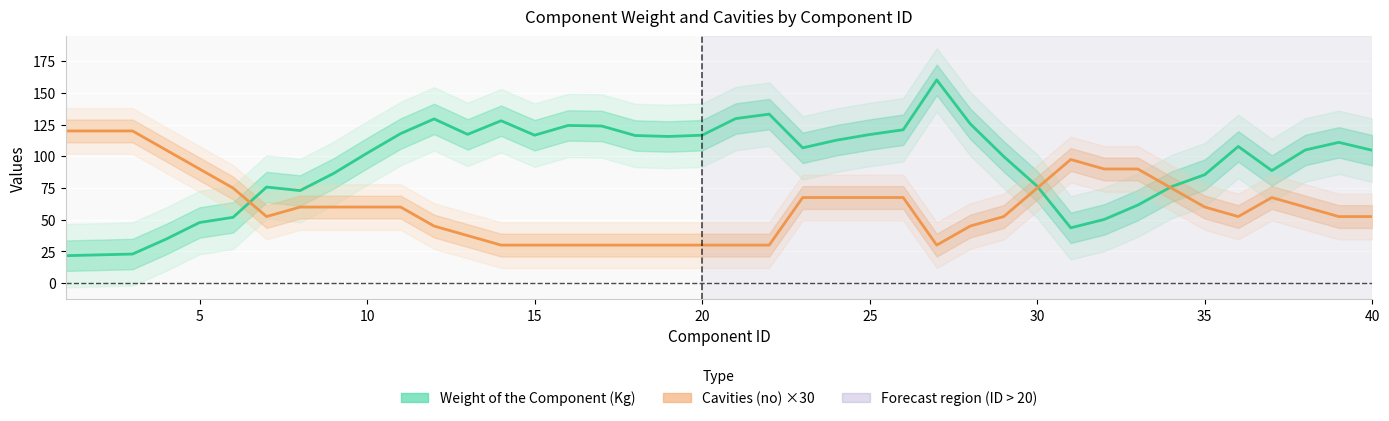

What are all the series names shown in the legend?

Weight of the Component (Kg), Cavities (no) ×30